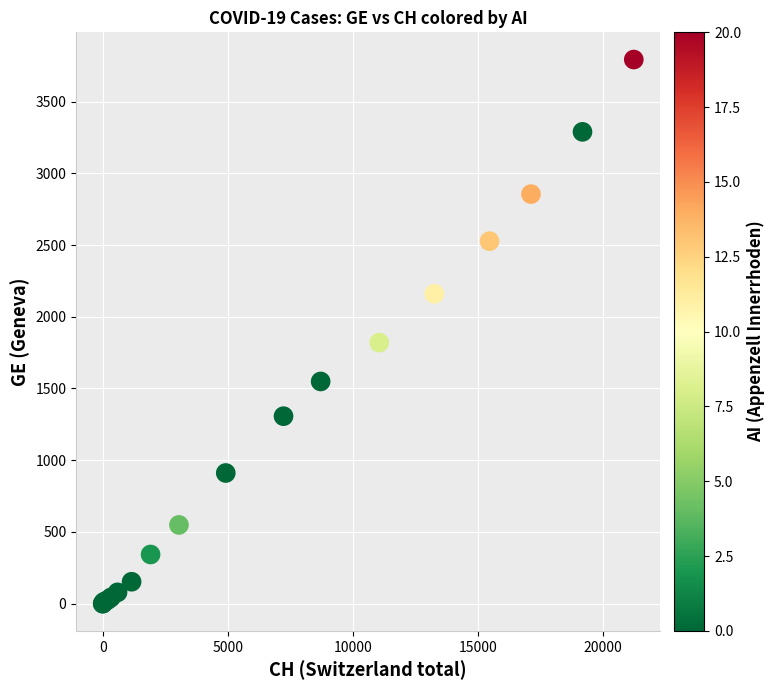

What Y value in the scatter plot is closest to 1896?

1820